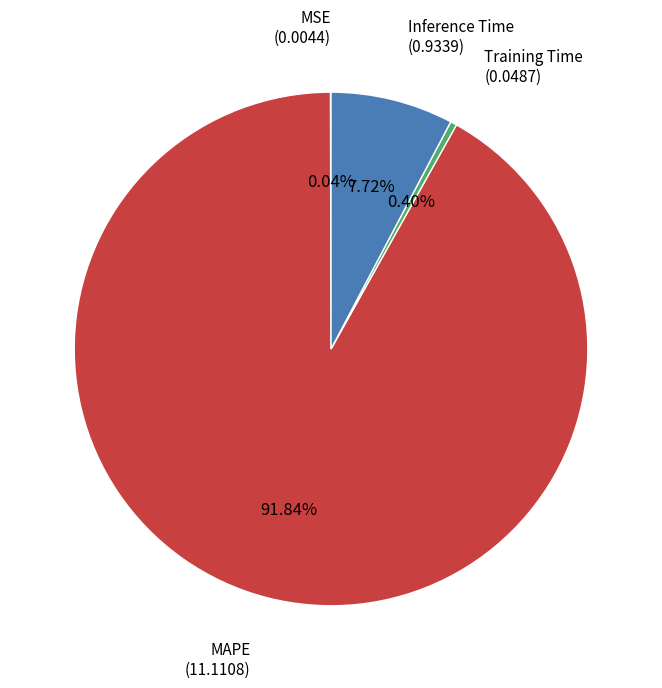

How many slices are in this pie chart?

4